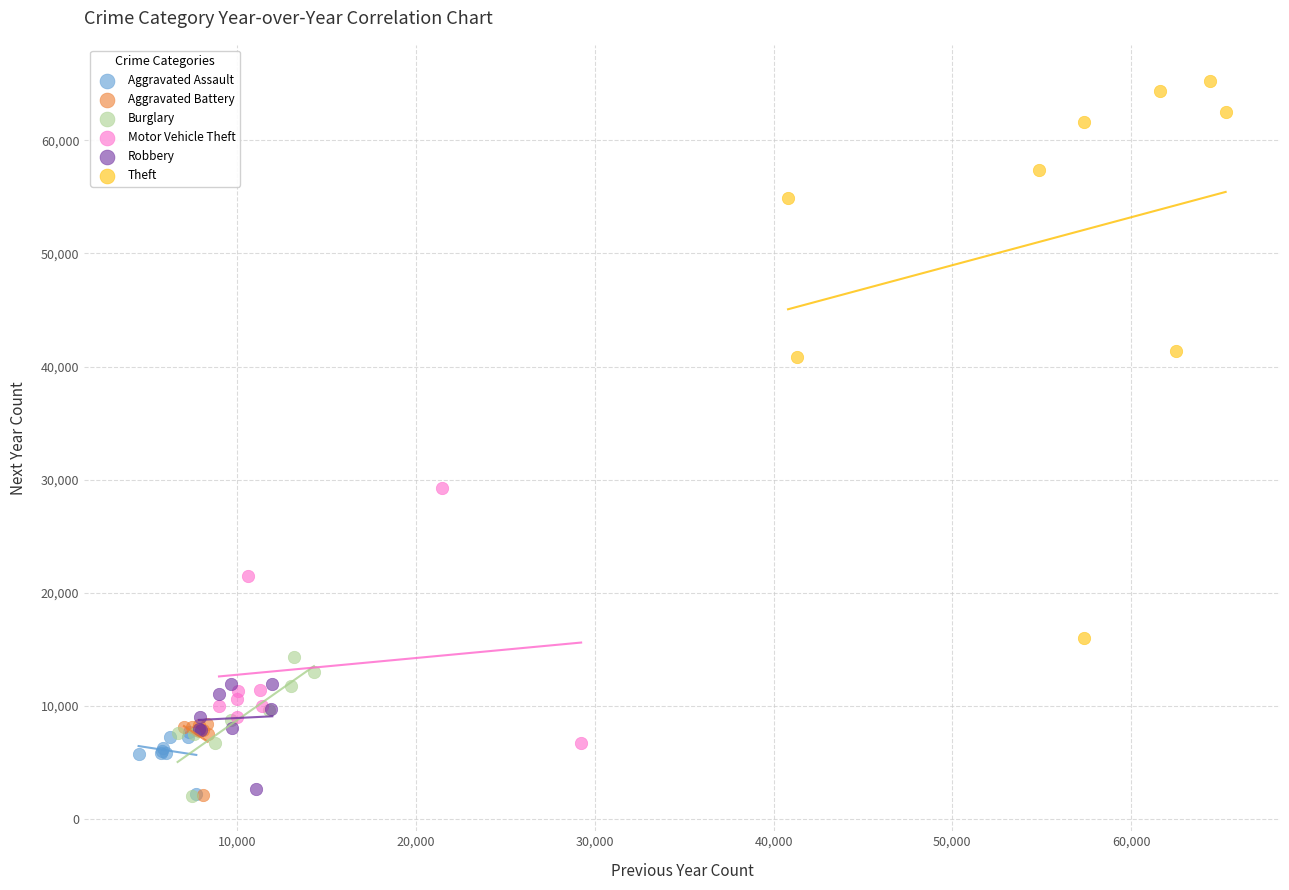

Which series reaches the maximum Y coordinate?

Theft